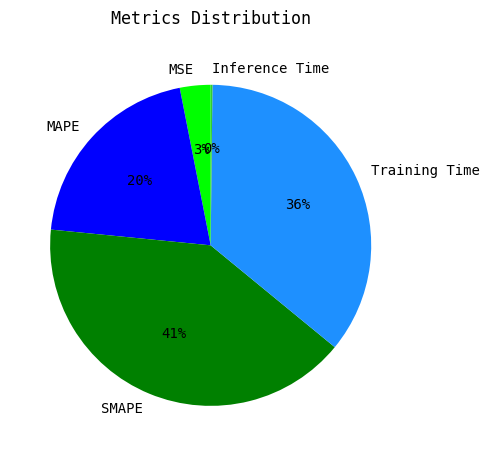

Which has a higher value, Training Time or MSE?

Training Time